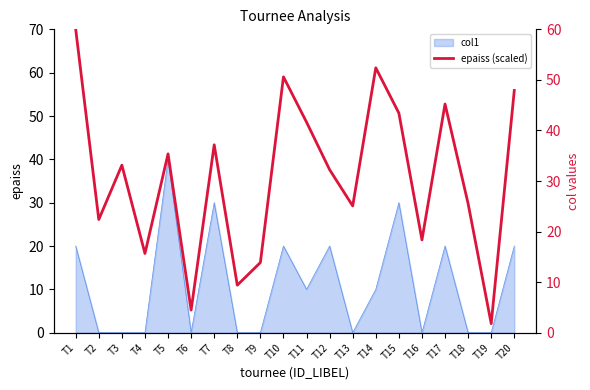

What is the greatest value displayed?

60.0